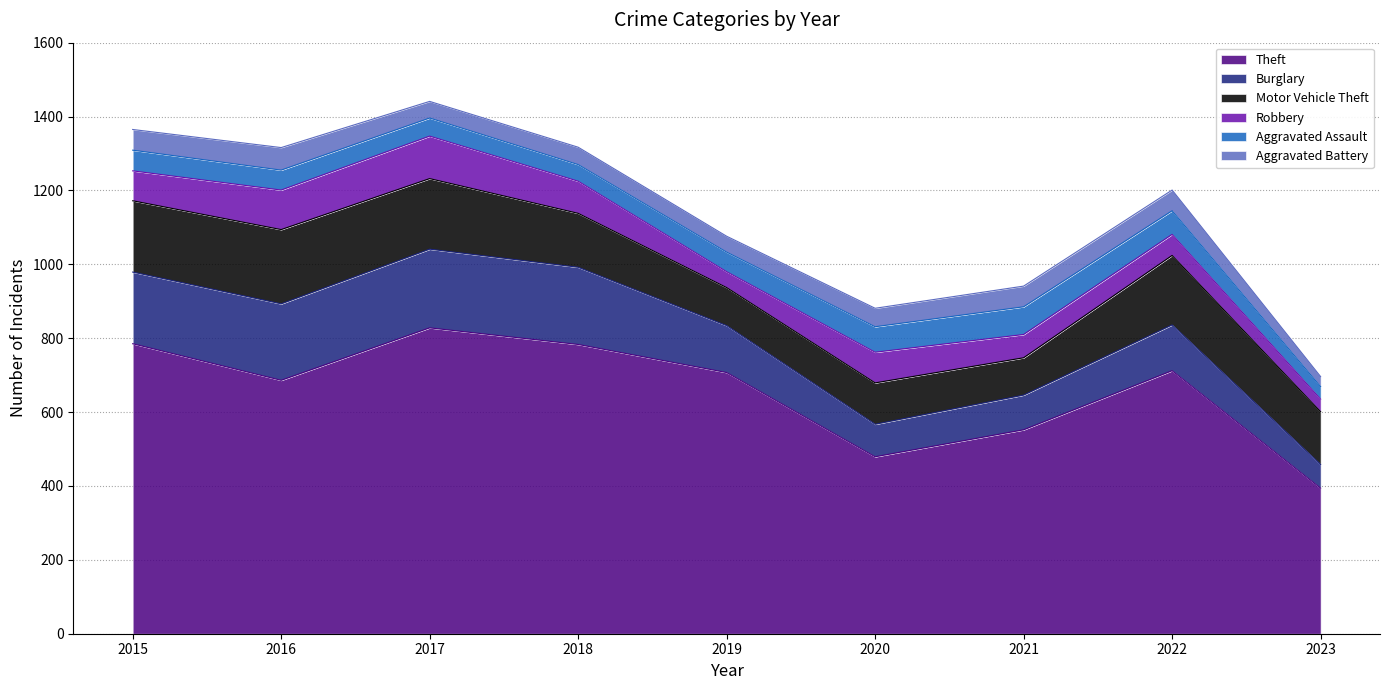

At how many categories does at least one series exceed 441?

8